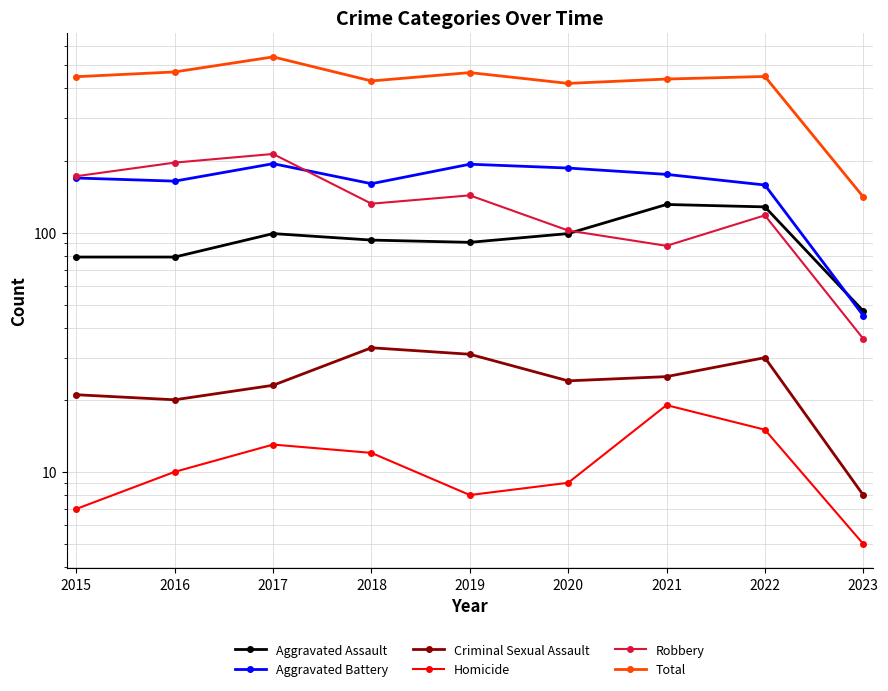

Reading left to right, list all the values displayed in this chart.

Aggravated Assault: 2015=79	2016=79	2017=99	2018=93	2019=91	2020=99	2021=131	2022=128	2023=47
Aggravated Battery: 2015=169	2016=164	2017=194	2018=160	2019=193	2020=186	2021=175	2022=158	2023=45
Criminal Sexual Assault: 2015=21	2016=20	2017=23	2018=33	2019=31	2020=24	2021=25	2022=30	2023=8
Homicide: 2015=7	2016=10	2017=13	2018=12	2019=8	2020=9	2021=19	2022=15	2023=5
Robbery: 2015=172	2016=196	2017=213	2018=132	2019=143	2020=102	2021=88	2022=118	2023=36
Total: 2015=448	2016=469	2017=542	2018=430	2019=466	2020=420	2021=438	2022=449	2023=141